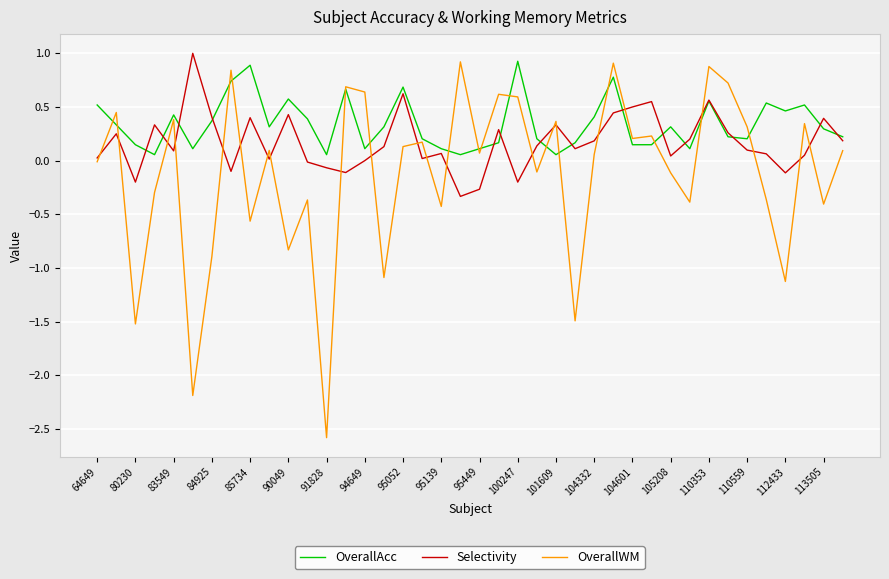

List the series in order of their overall mean, lowest first.

OverallWM, Selectivity, OverallAcc